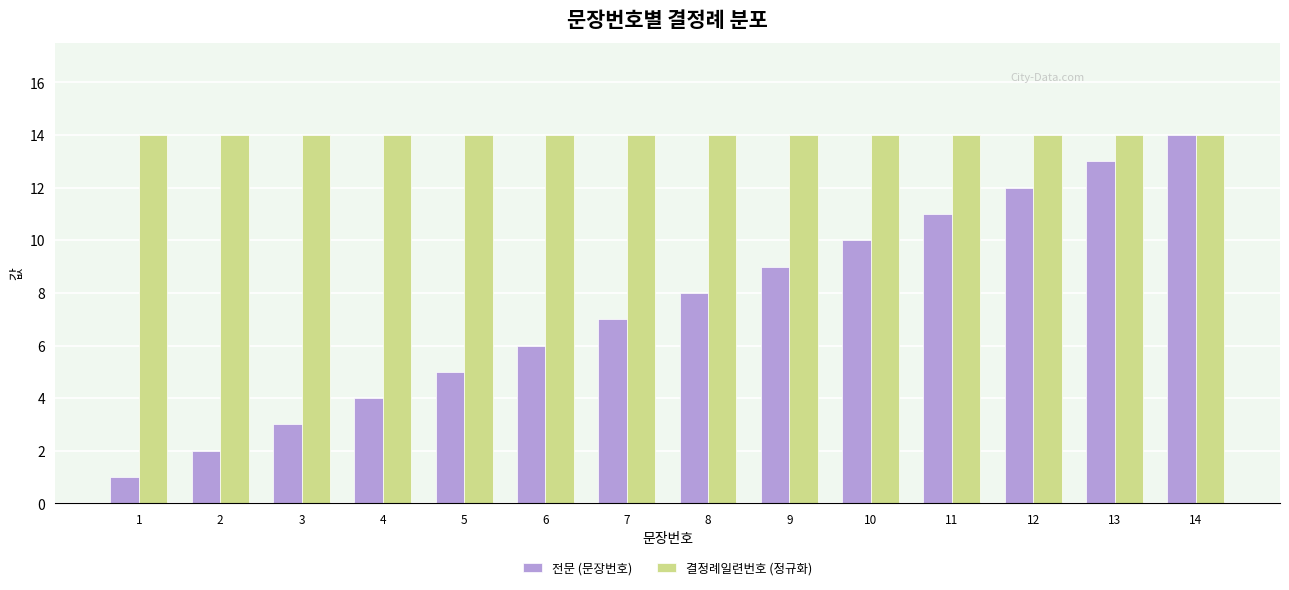

What is the sum of the 전문 (문장번호) values at 1 and 4?

5